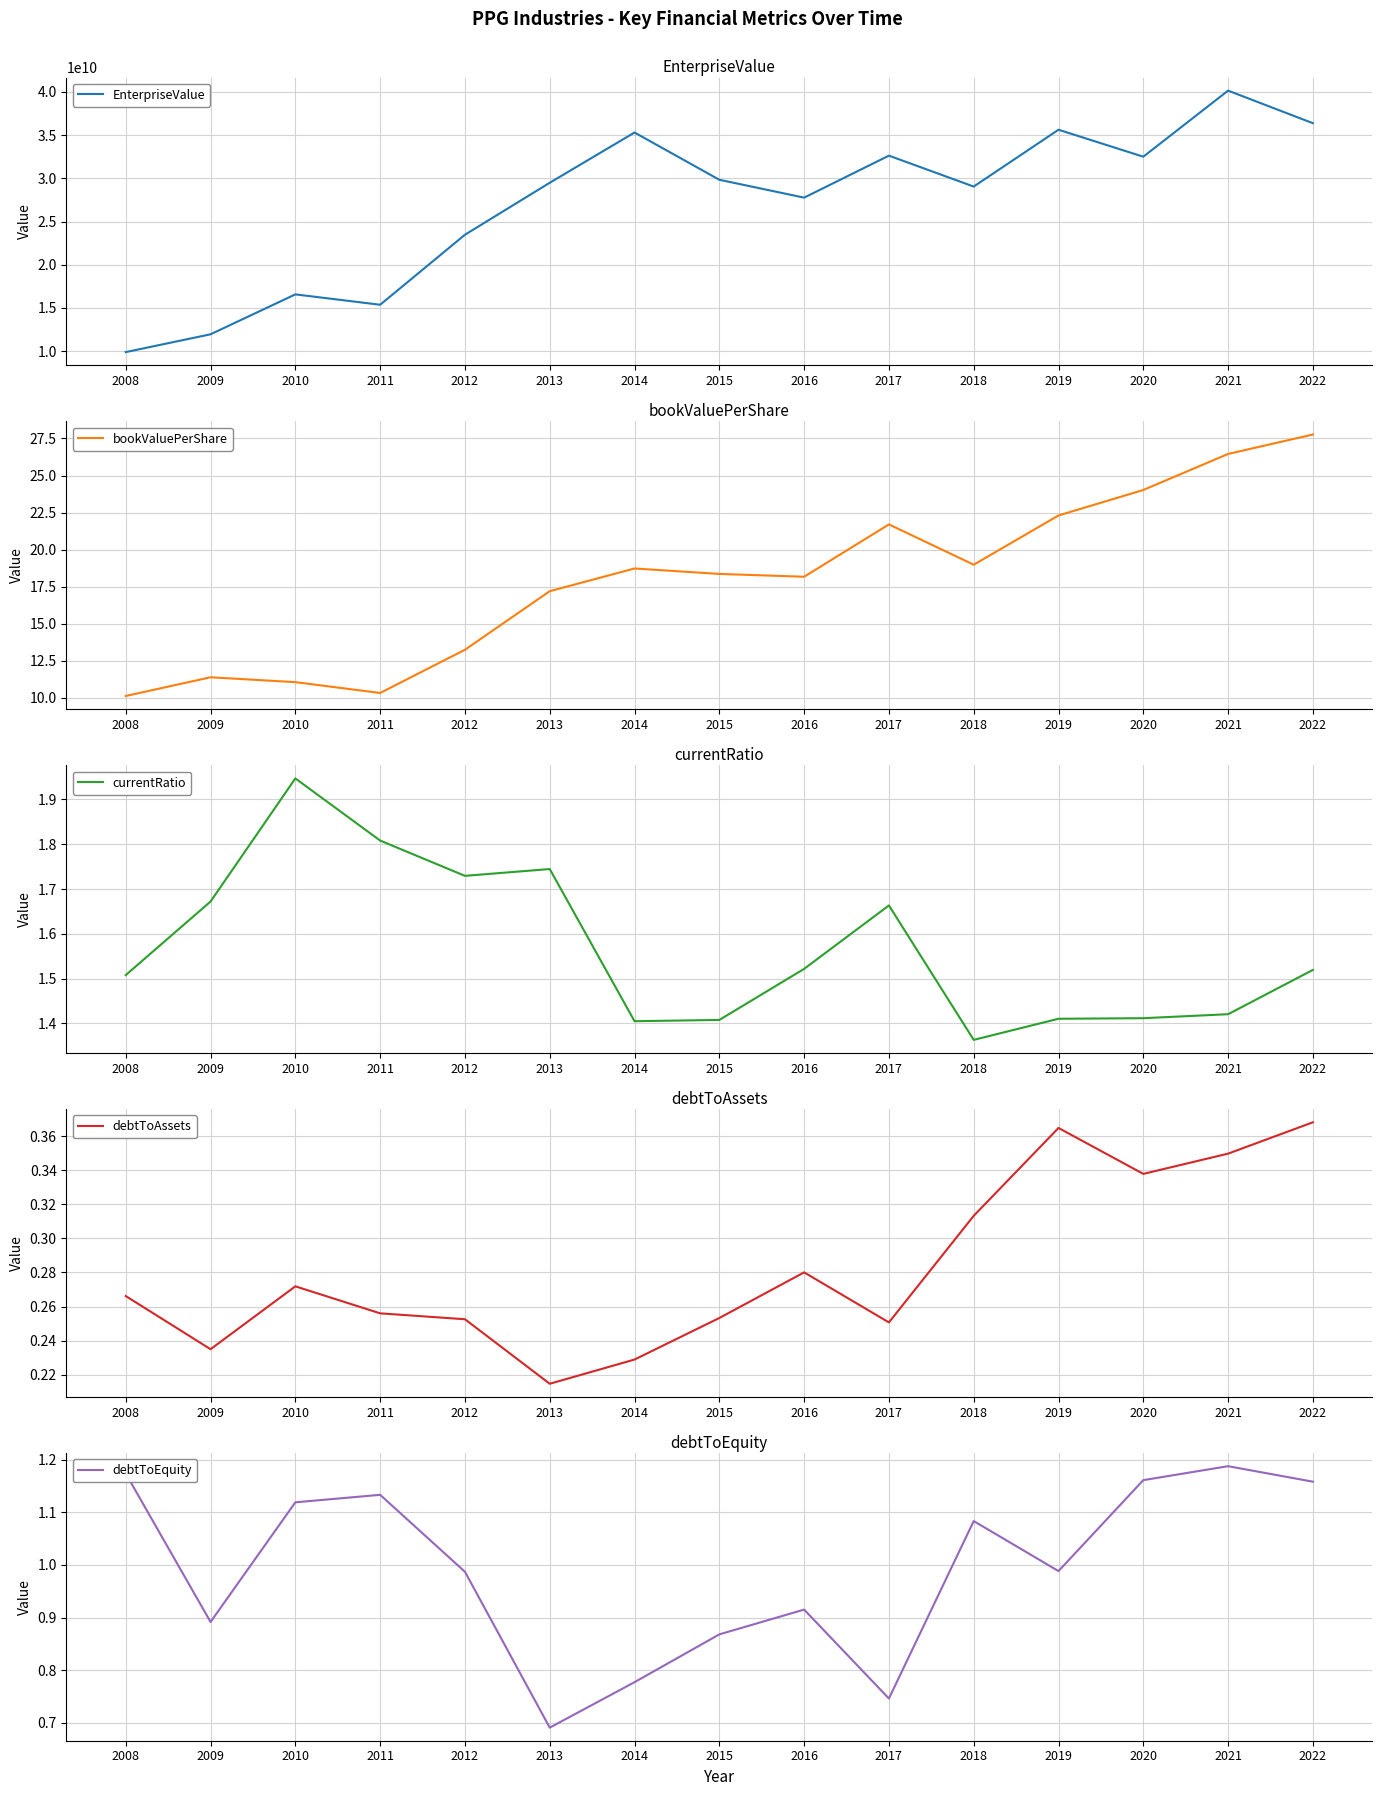

Reading left to right, what are all the values shown in this chart?

EnterpriseValue: 9874978000.0	11936392000.0	16559515000.0	15357977000.0	23466690000.0	29487244000.0	35307045000.0	29833748000.0	27764256000.0	32627602000.0	29047897000.0	35629781000.0	32505296000.0	40158744000.0	36386676000.0
bookValuePerShare: 10.1	11.4	11.1	10.3	13.2	17.2	18.7	18.4	18.2	21.7	19.0	22.3	24.0	26.5	27.8
currentRatio: 1.5	1.7	1.9	1.8	1.7	1.7	1.4	1.4	1.5	1.7	1.4	1.4	1.4	1.4	1.5
debtToAssets: 0.3	0.2	0.3	0.3	0.3	0.2	0.2	0.3	0.3	0.3	0.3	0.4	0.3	0.3	0.4
debtToEquity: 1.2	0.9	1.1	1.1	1.0	0.7	0.8	0.9	0.9	0.7	1.1	1.0	1.2	1.2	1.2